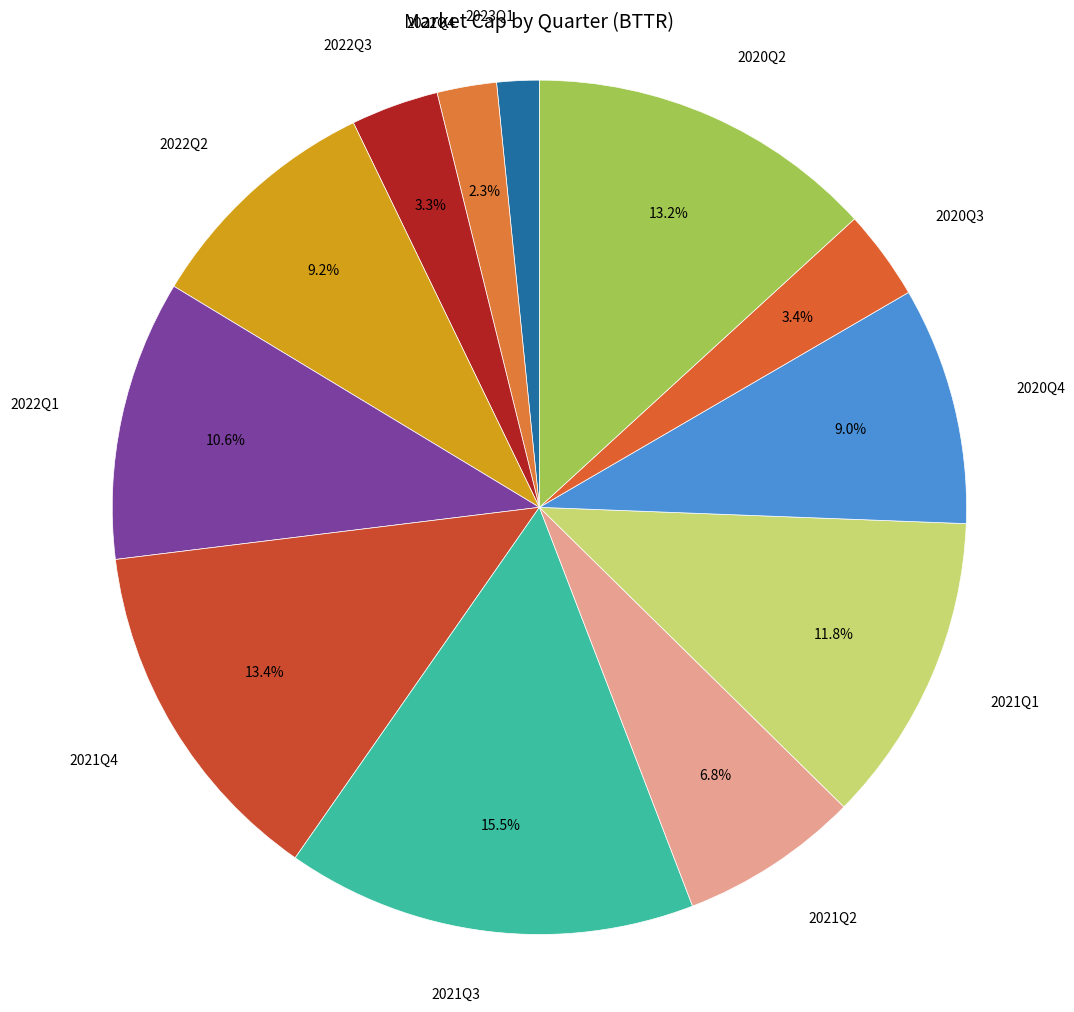

To the nearest percent, what is the difference between the largest and smallest slice percentages?

14%